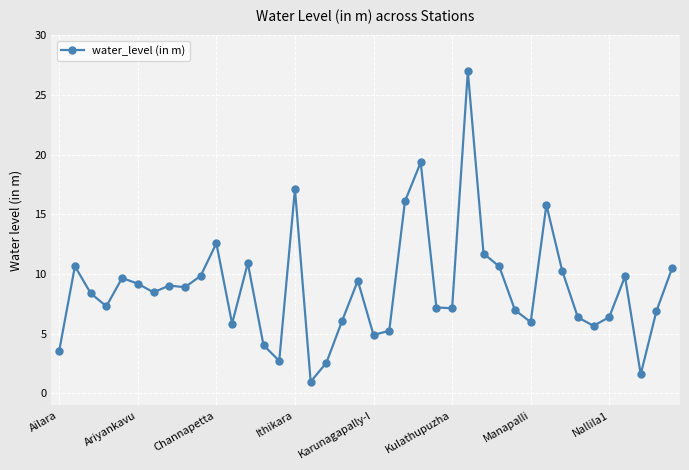

True or false: there are more than 1 points higher than both neighbors.

True